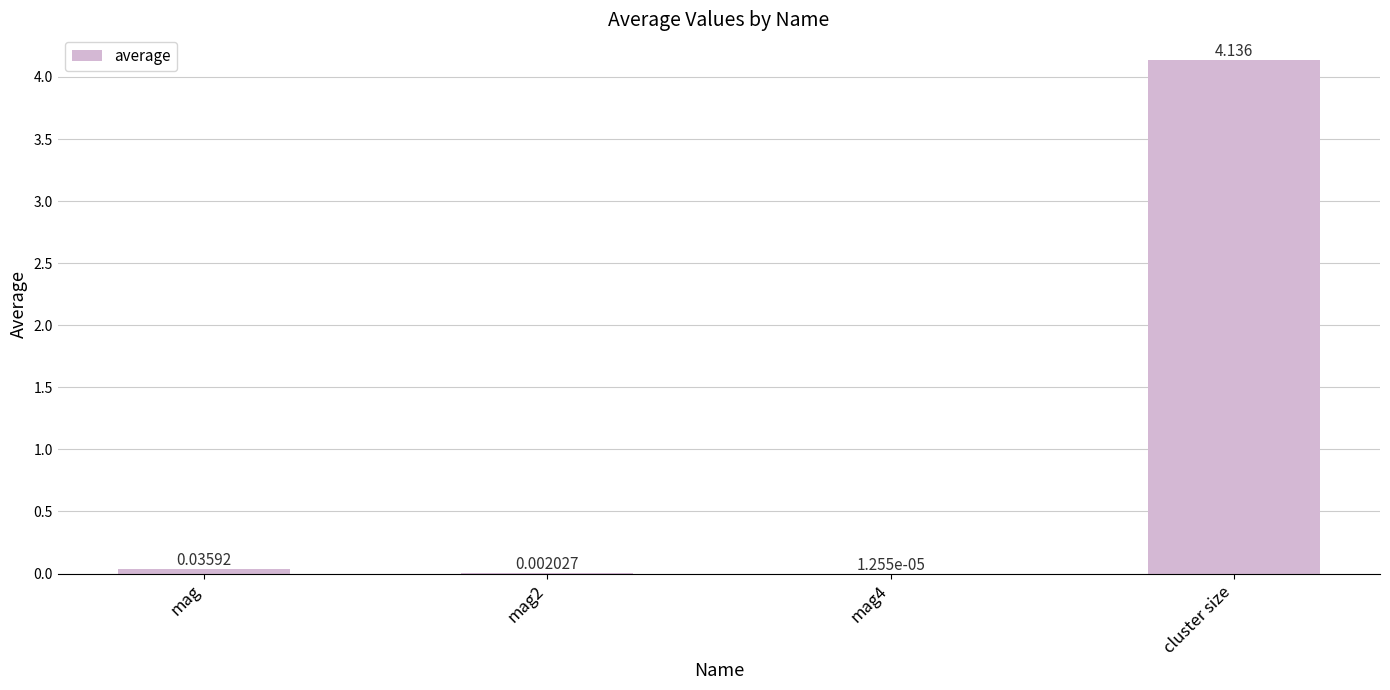

Where is the data nearest to the value 2?

mag